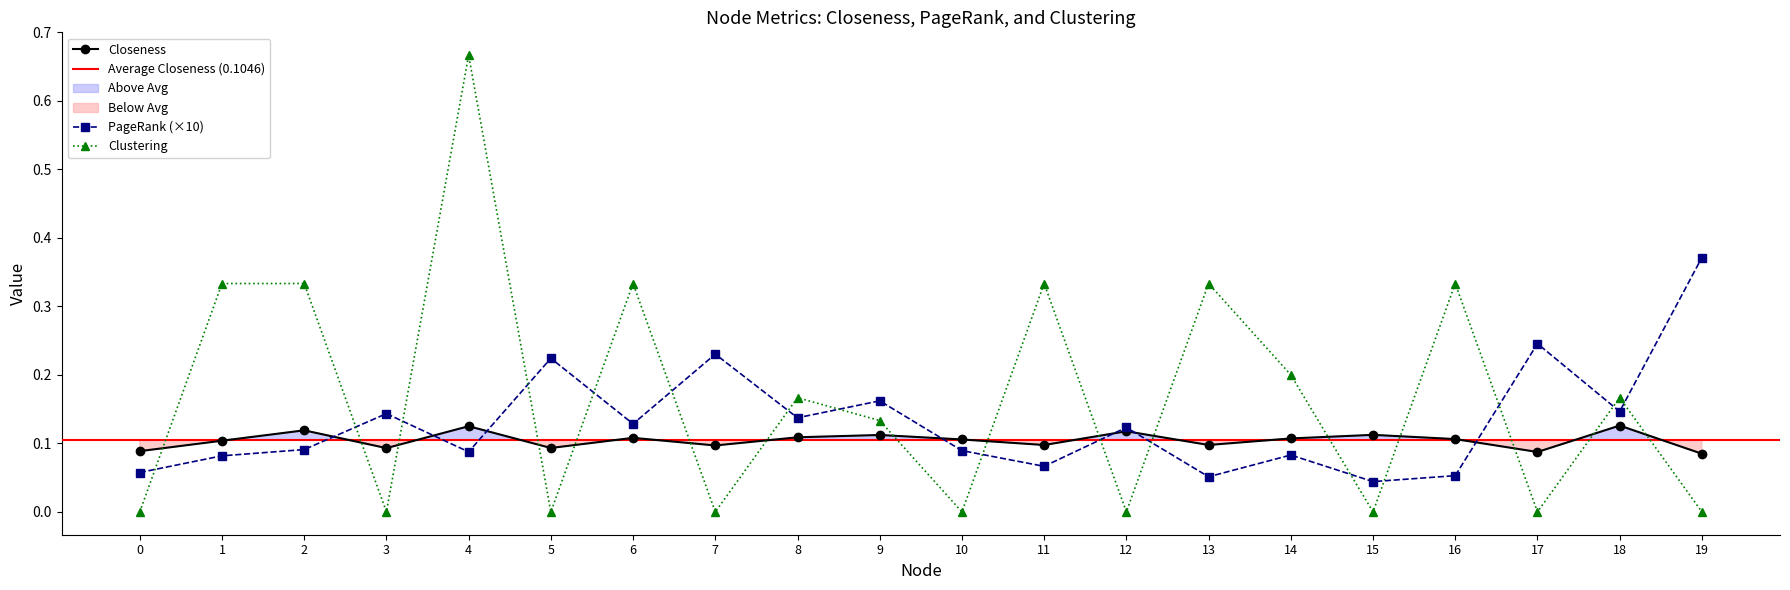

What is the difference between the highest and lowest values at 13?

0.3